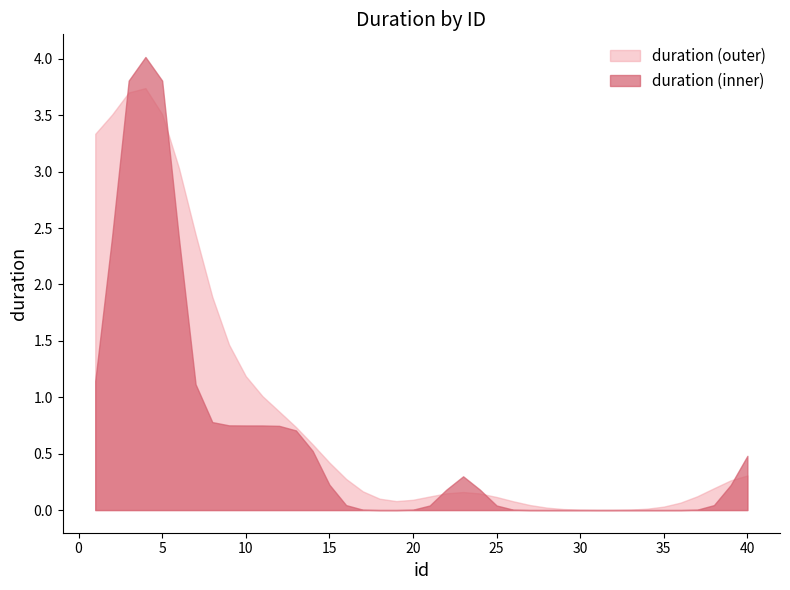

The value of duration (outer) at 35 is 0.0. True or false?

True